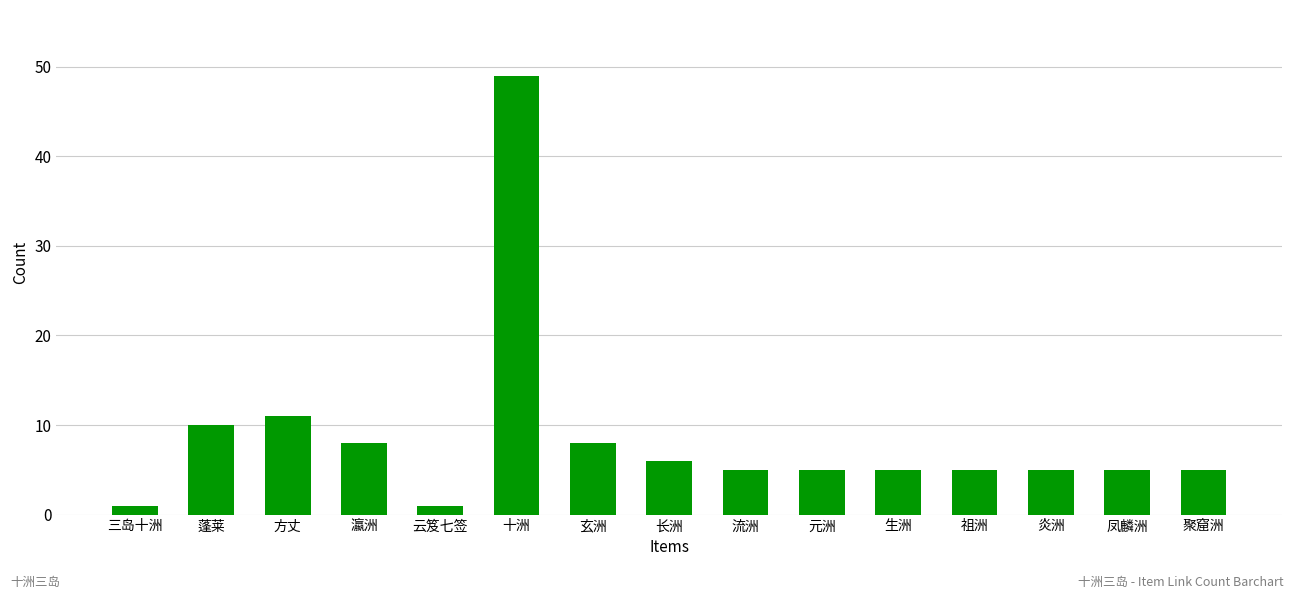

What is the label of the 8th bar from the left?

长洲